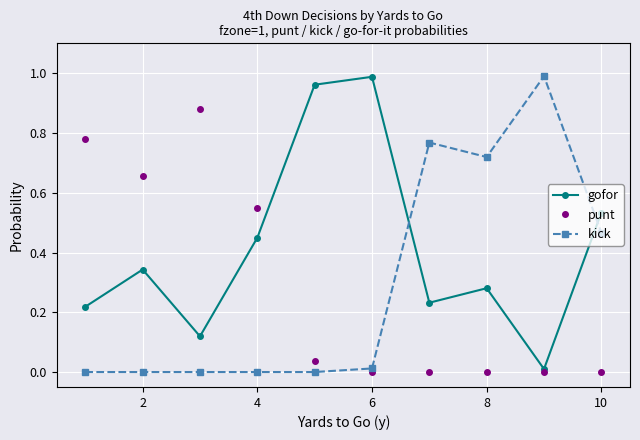

True or false: gofor has more than 2 points higher than both neighbors.

True